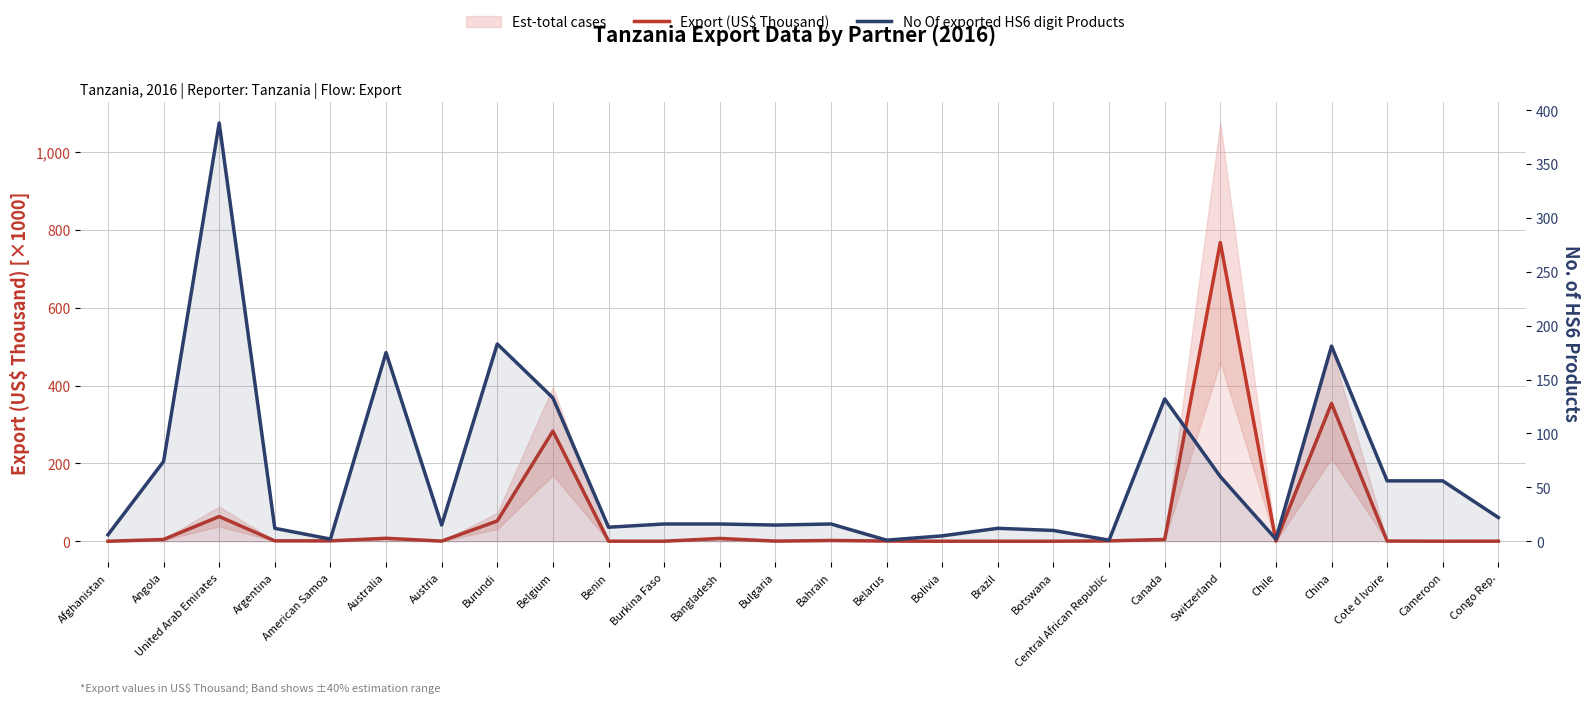

Where does the No Of exported HS6 digit Products series first go above 16?

Angola